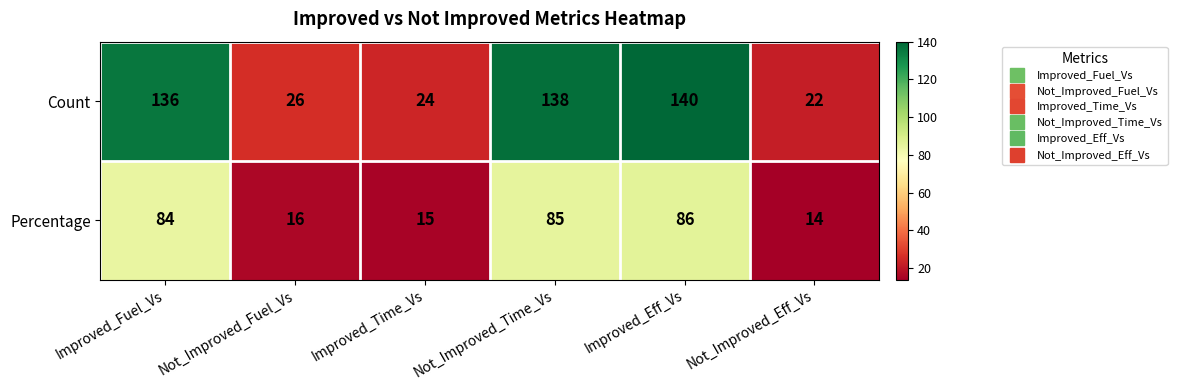

What value does the Percentage series have at Improved_Fuel_Vs, to the nearest 5?

85